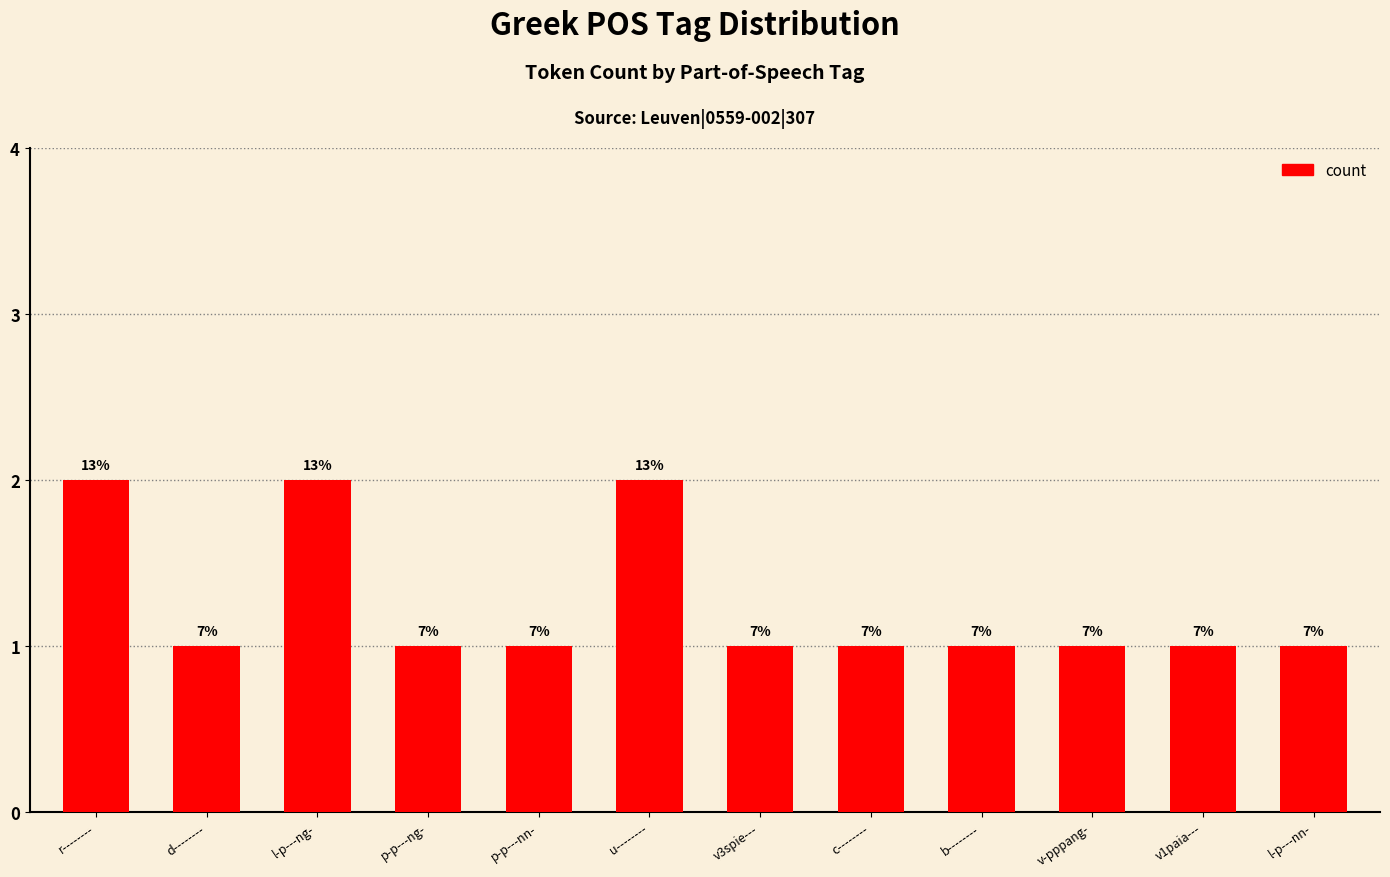

Does the chart contain any negative values?

No